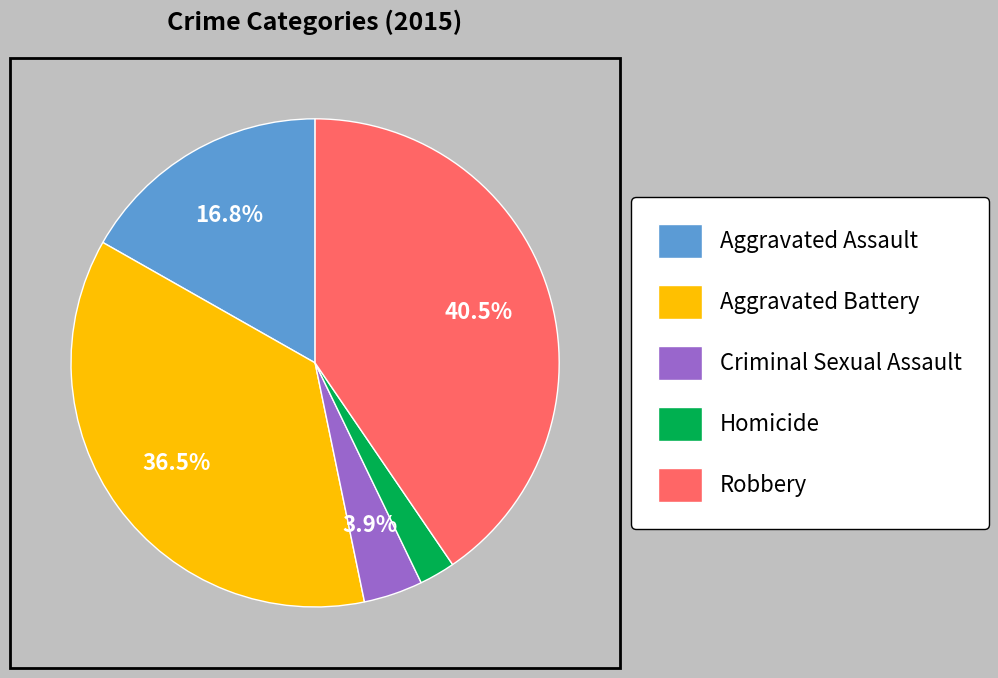

Combined, do Homicide and Aggravated Assault account for over 50%?

No